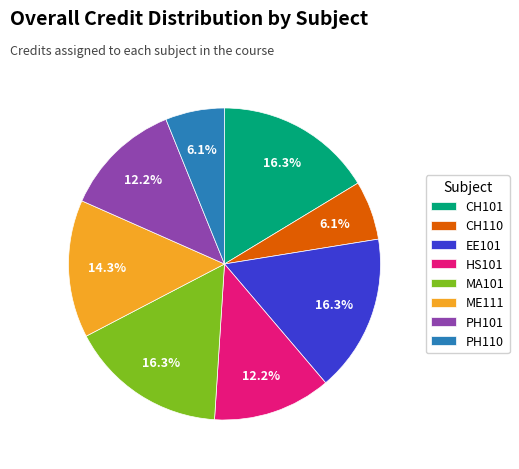

Does PH110 represent more than half of the total?

No